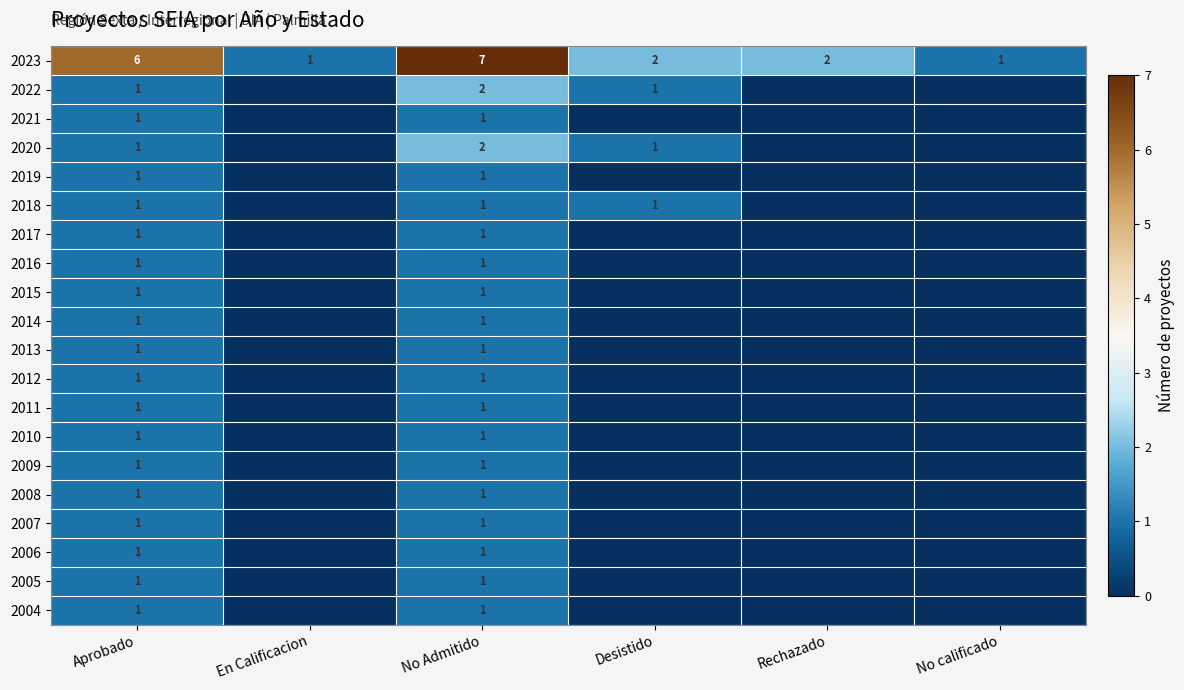

How many 2023 values are between 1 and 6?

5